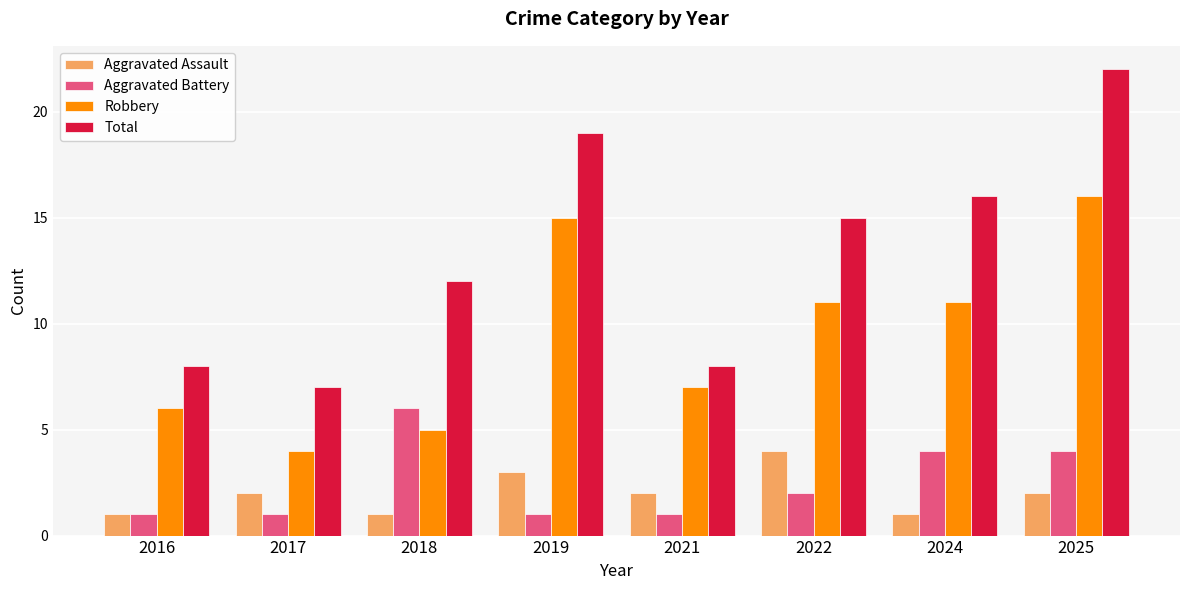

Is the value of Total at 2025 greater than the value of Aggravated Assault at 2022?

Yes